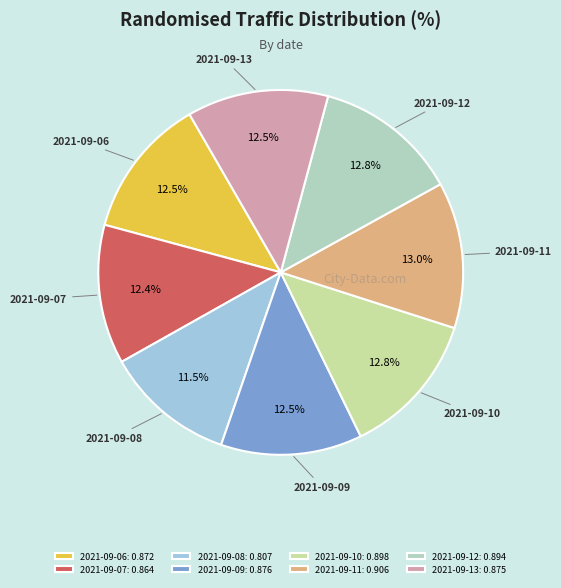

What percentage is the 2021-09-12 slice, to the nearest percent?

13%